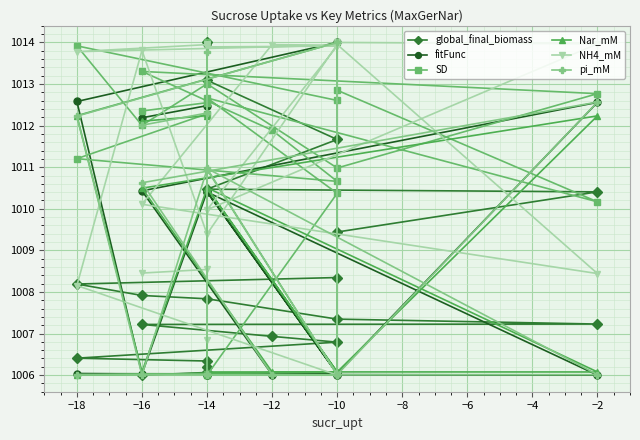

What is the maximum value shown in the chart?

1014.0